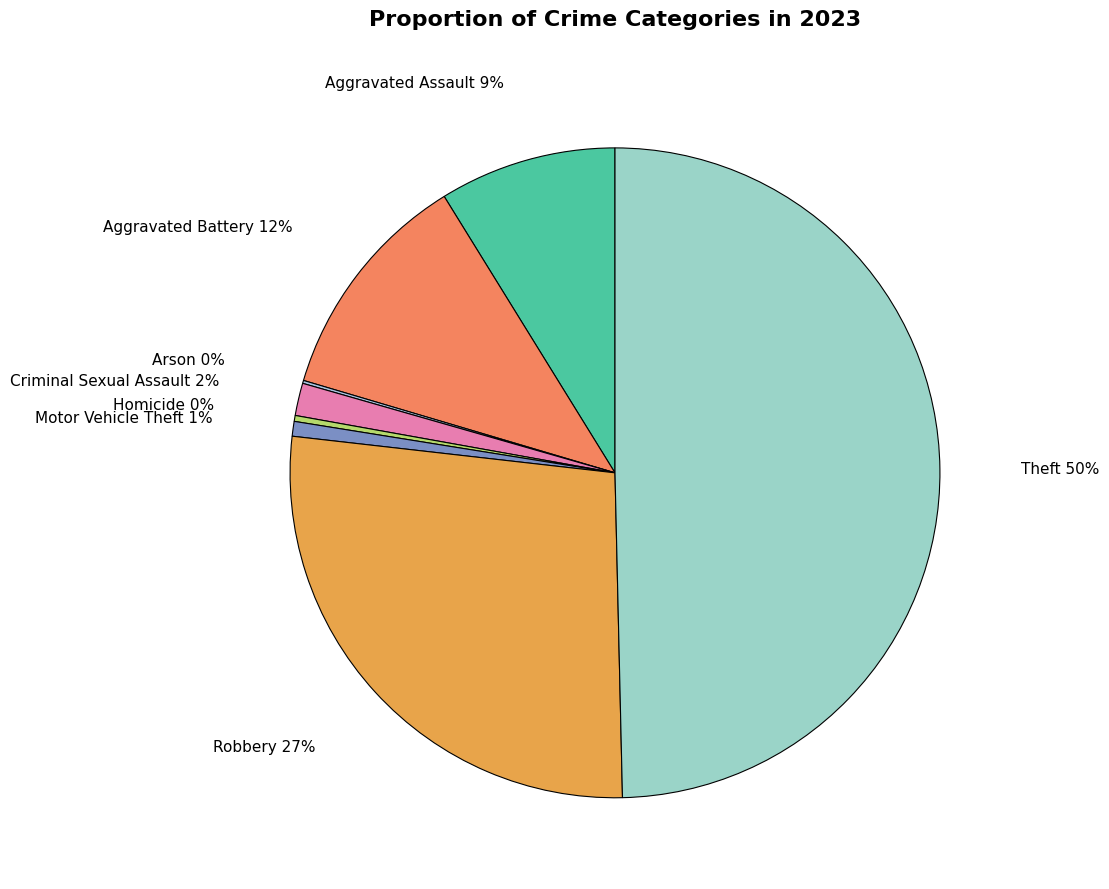

Is Aggravated Assault the majority of the pie?

No